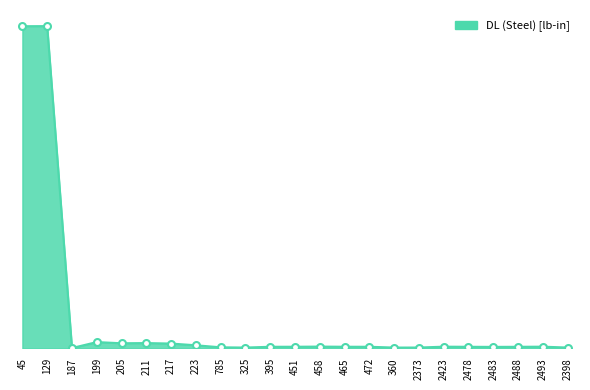

What position from the left is 325?

10